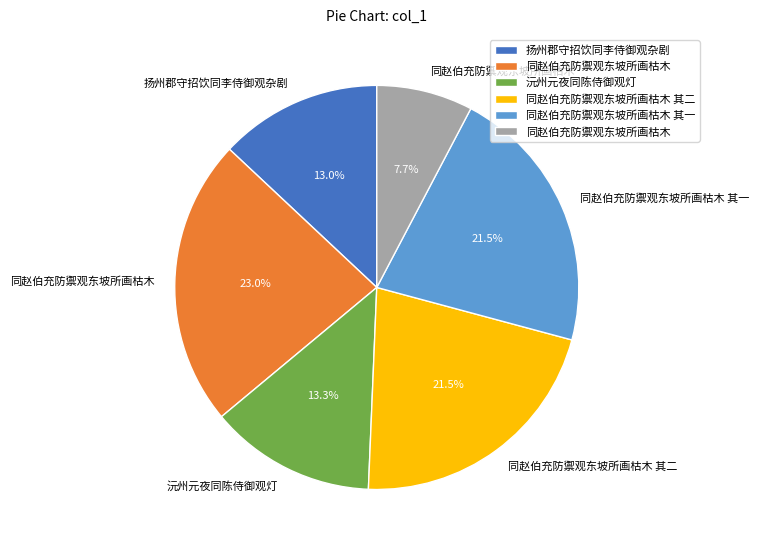

Is there any slice that represents more than half of the pie?

No